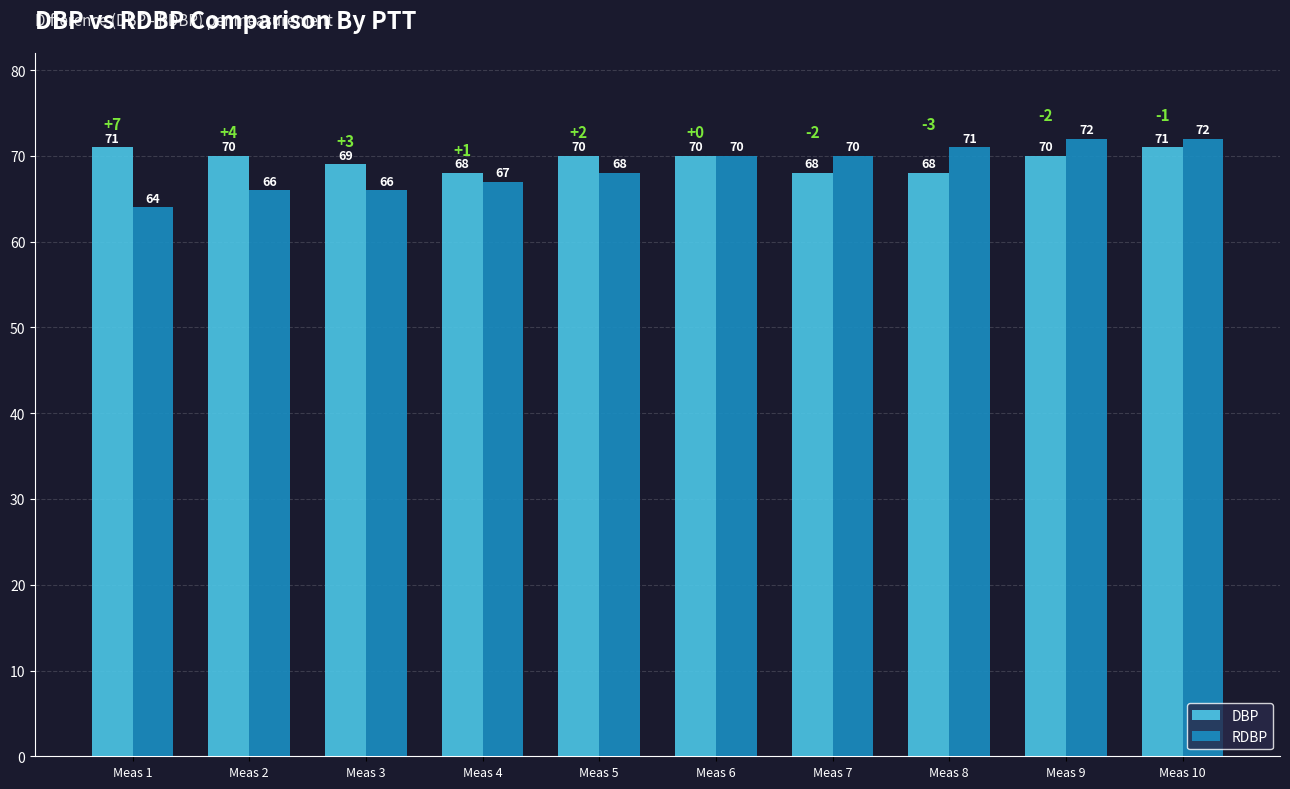

True or false: DBP has a value of 70 at Meas 9.

True